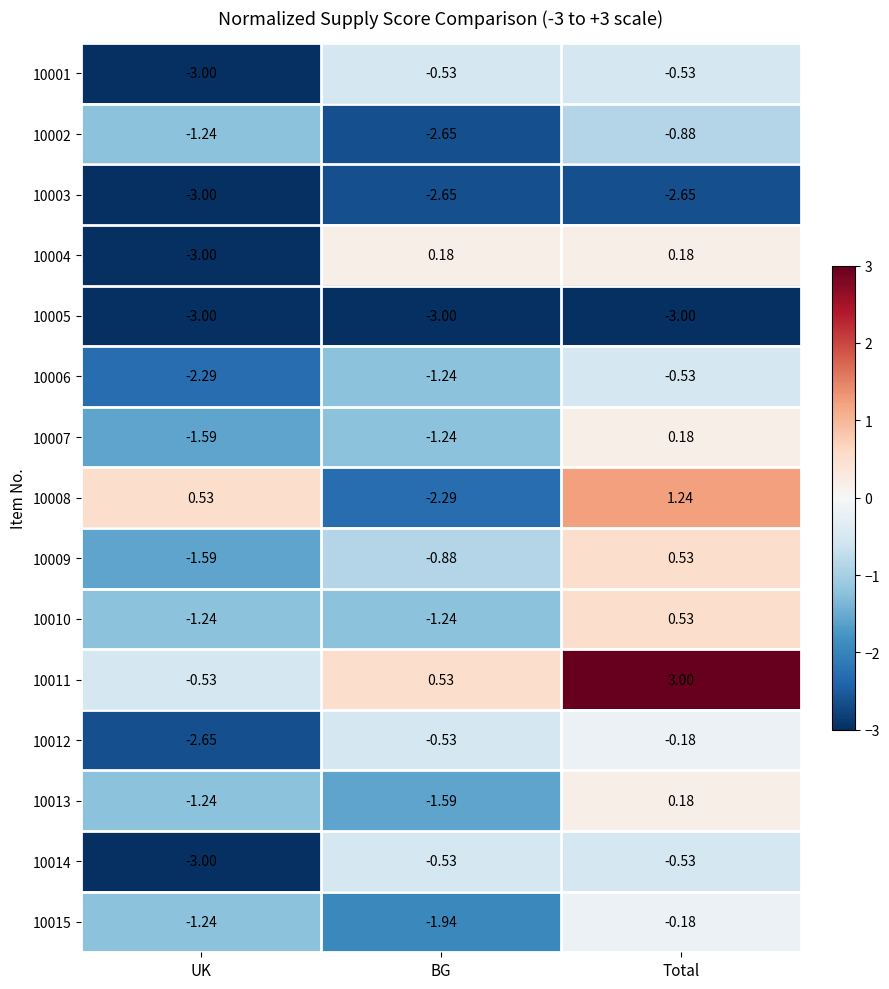

Which label corresponds to the largest value in the chart?

Total